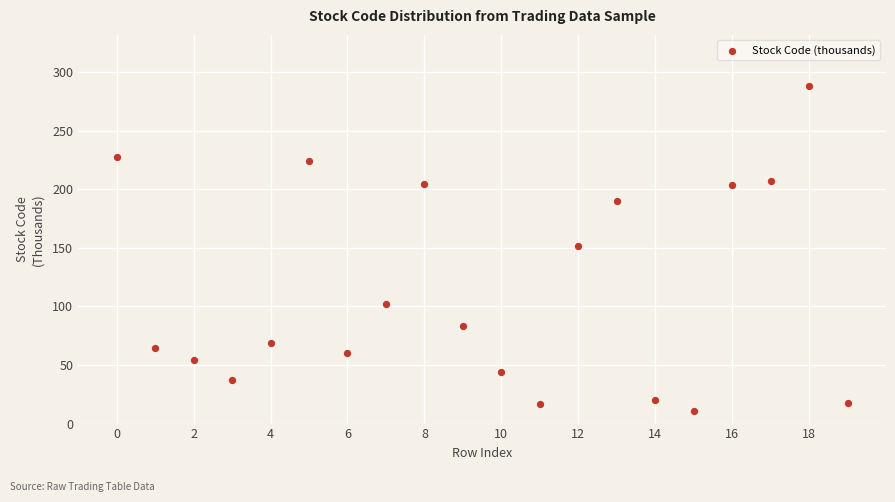

What is the range of Y values (max minus min)?

277.9